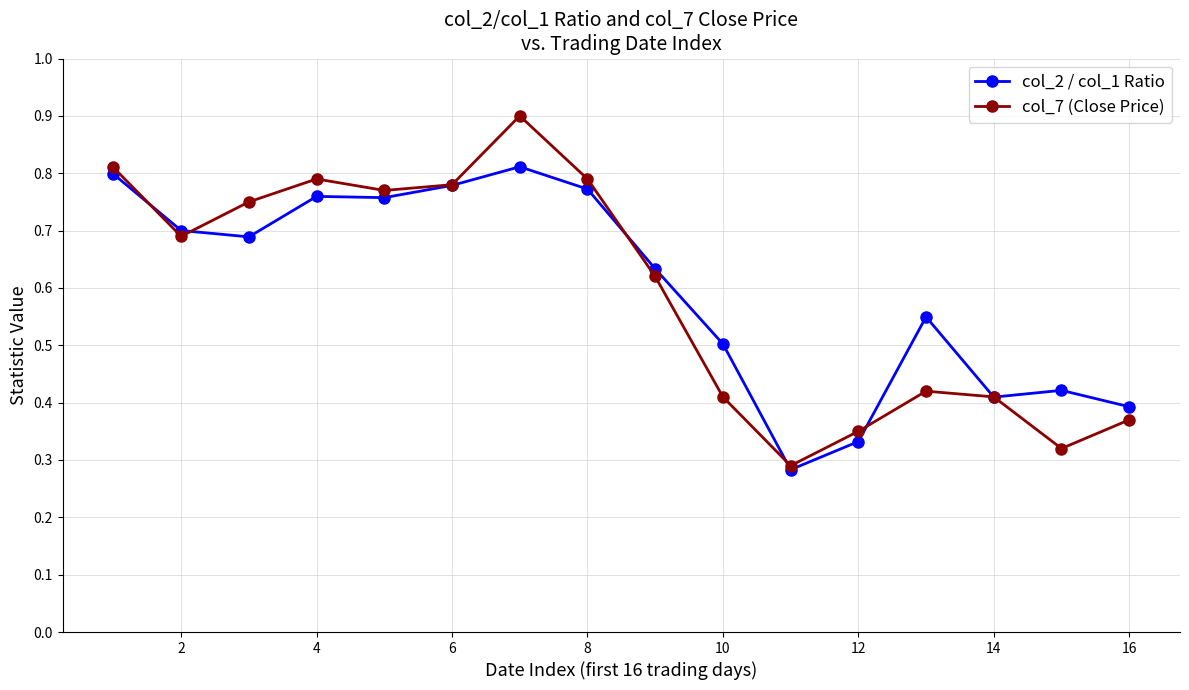

At how many categories does at least one series exceed 0?

16